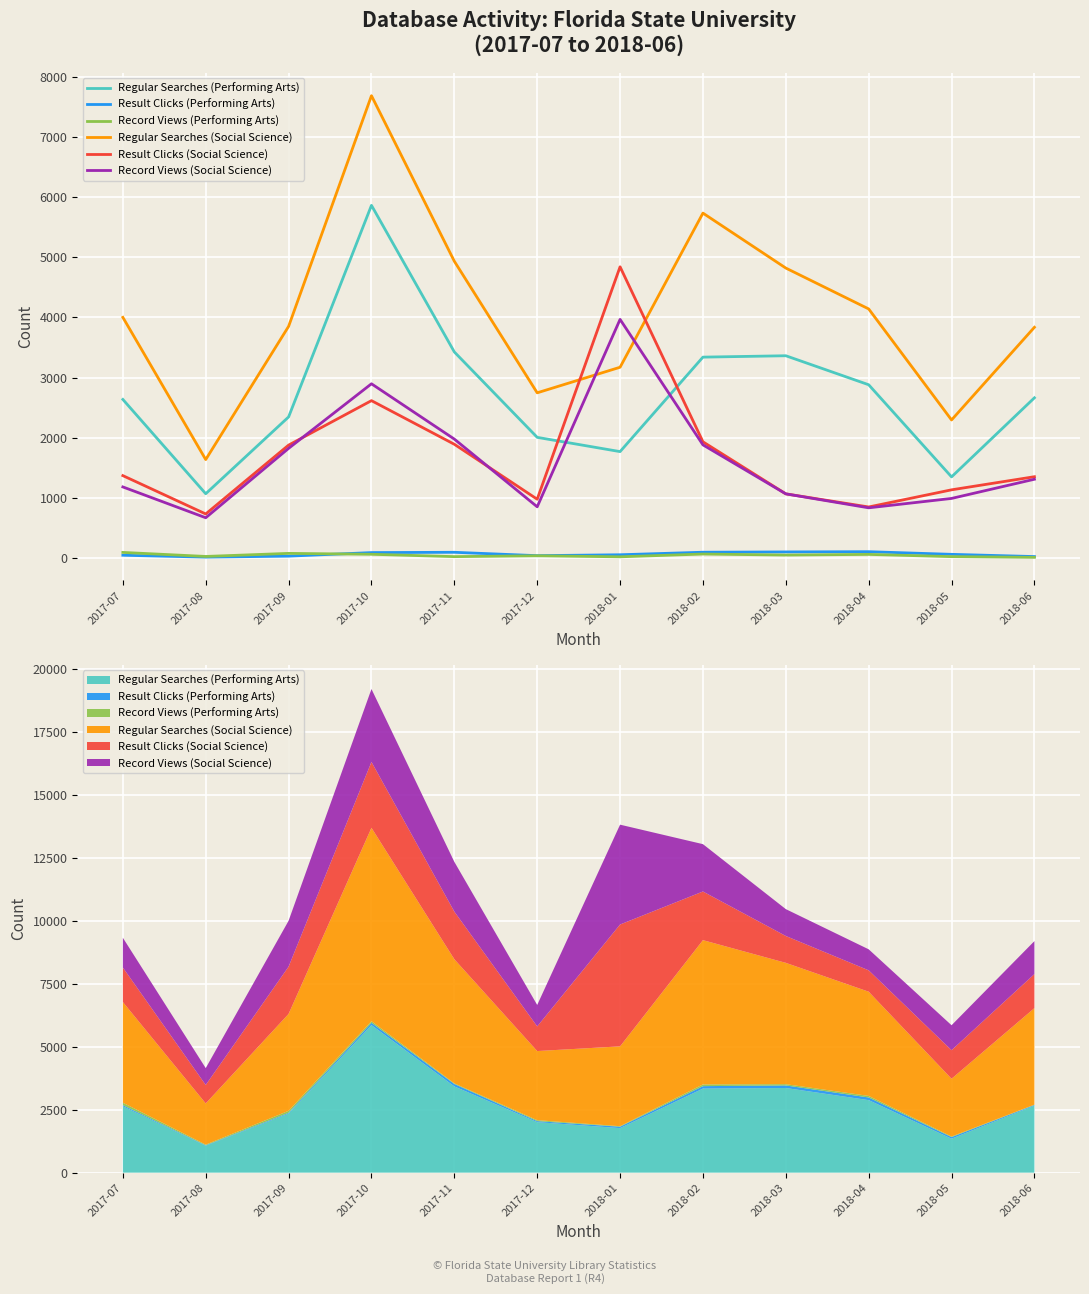

How many series are shown in this chart?

6